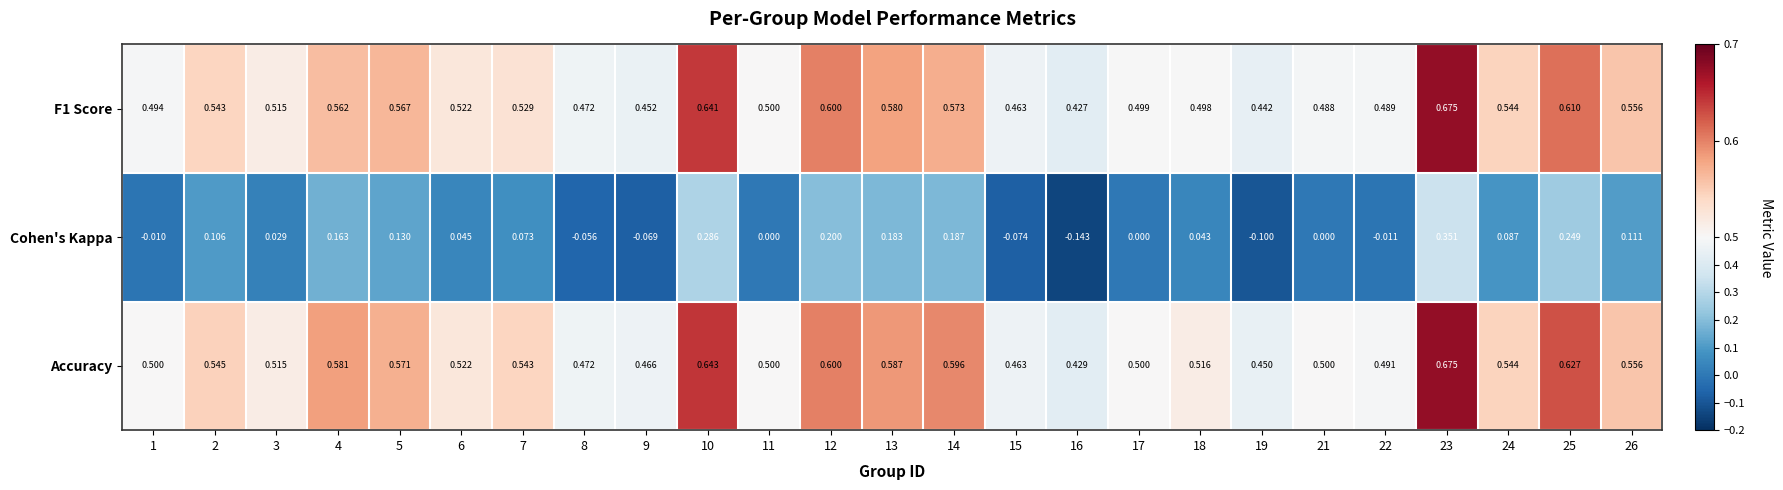

Which series changed the most between 22 and 24?

Cohen's Kappa